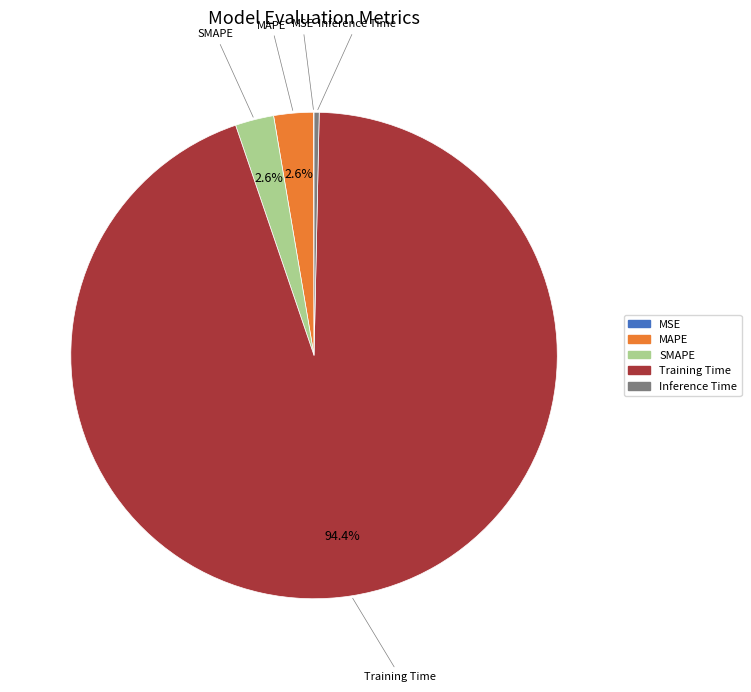

To the nearest percent, what is the difference between the largest and smallest slice percentages?

94%